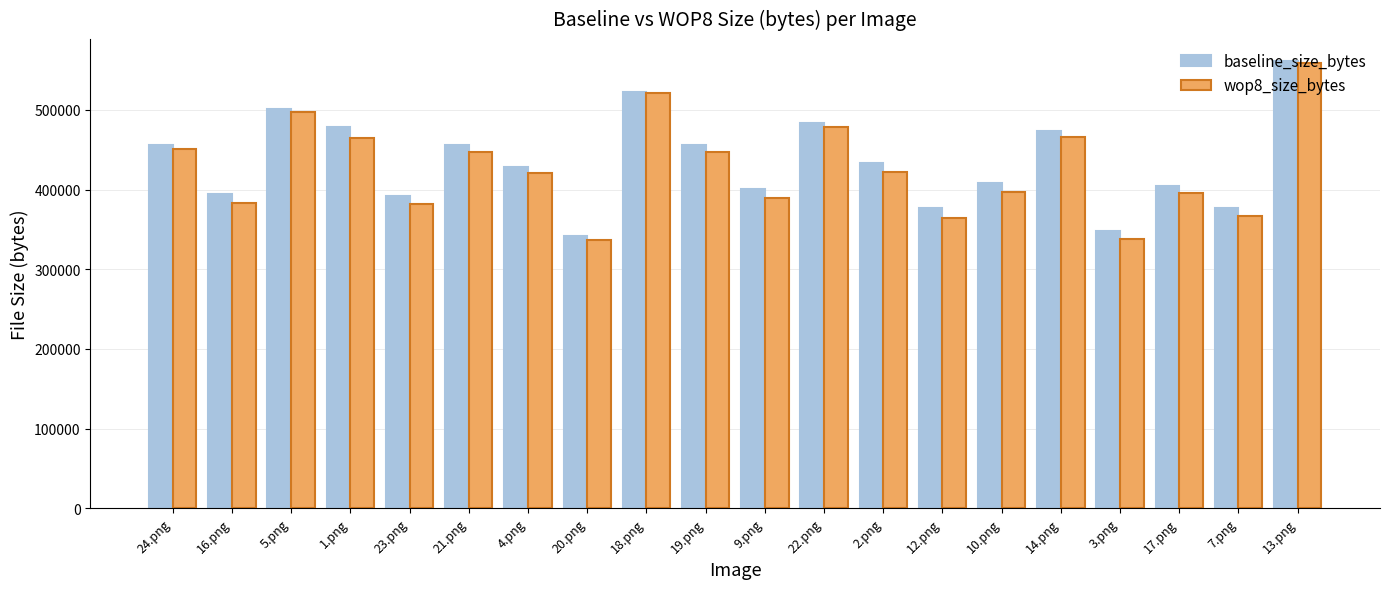

What position from the left is 18.png?

9